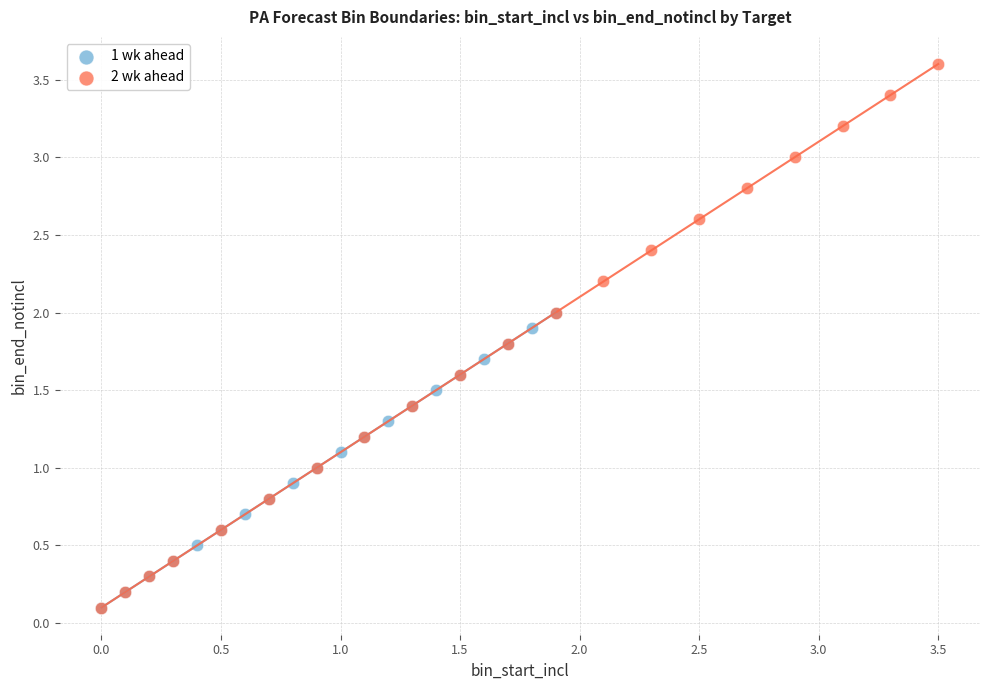

What are all the series names shown in the legend?

1 wk ahead, 2 wk ahead